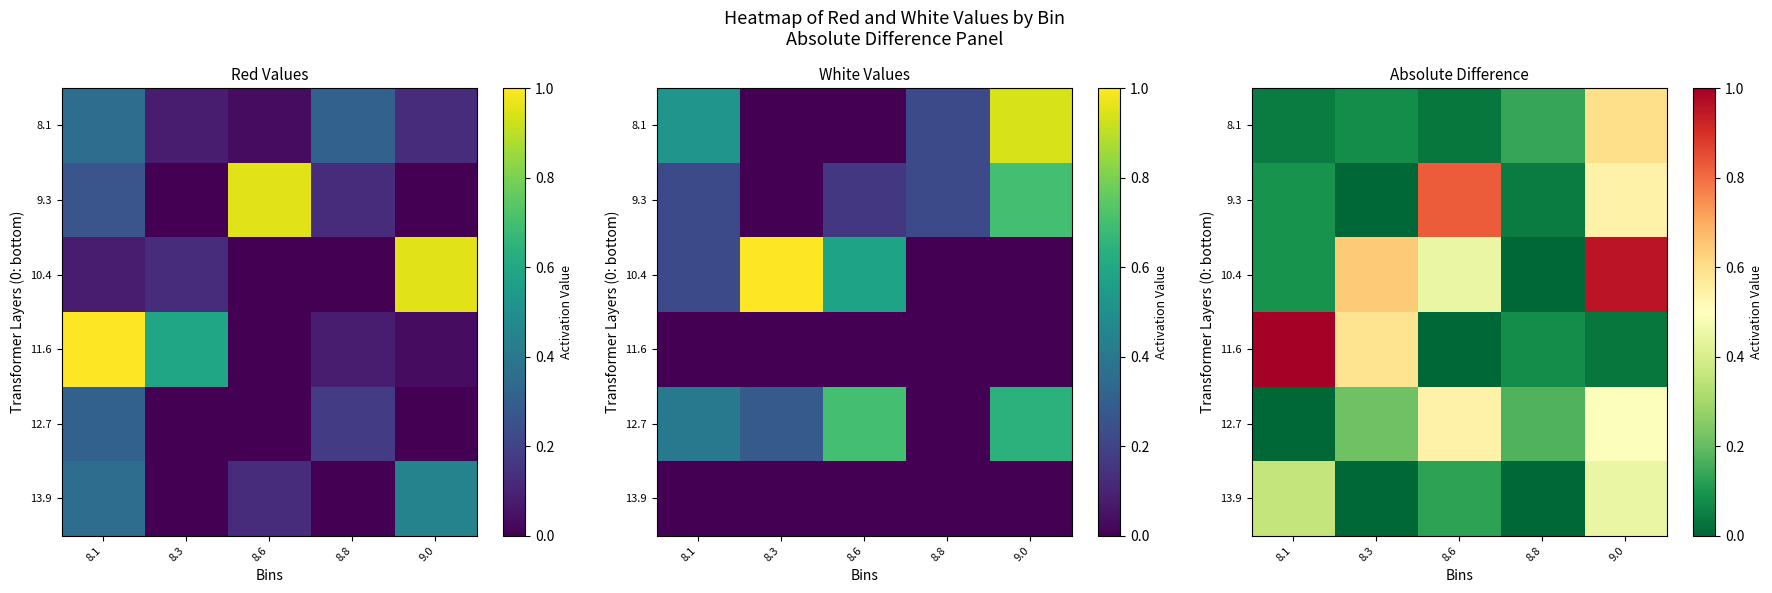

Where is 9.3 nearest to the value 0?

8.3